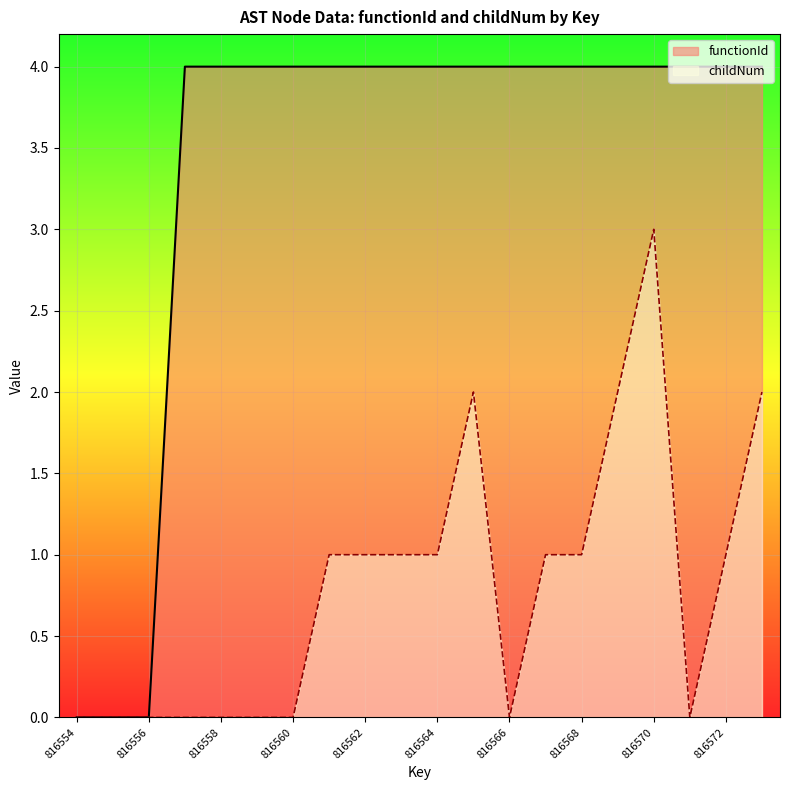

Is it true that childNum equals -2 at 816557?

False